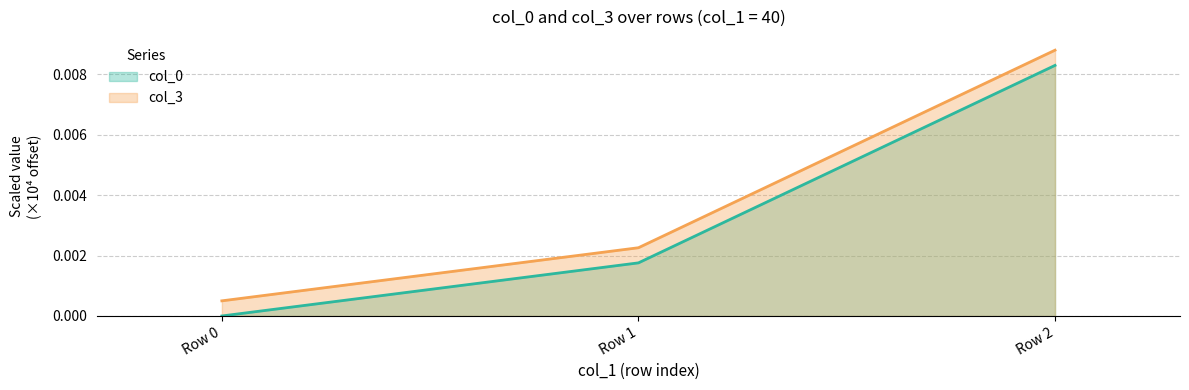

Count the number of categories in the chart.

3